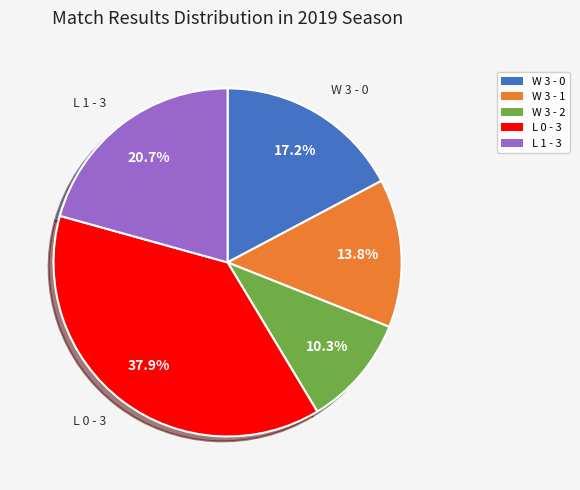

Which has a higher value, W 3 - 0 or L 1 - 3?

L 1 - 3